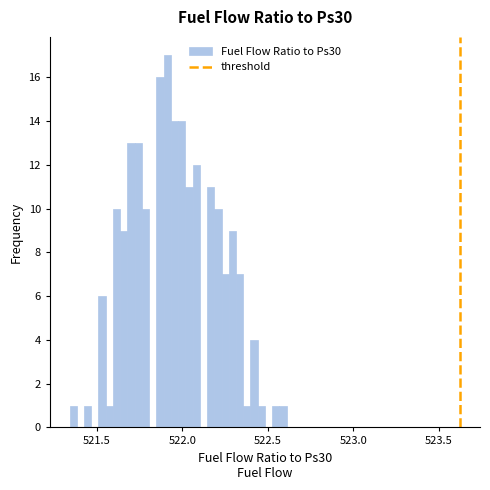

Read against the x-axis, roughly where is the centre of the tallest bar?

521.90